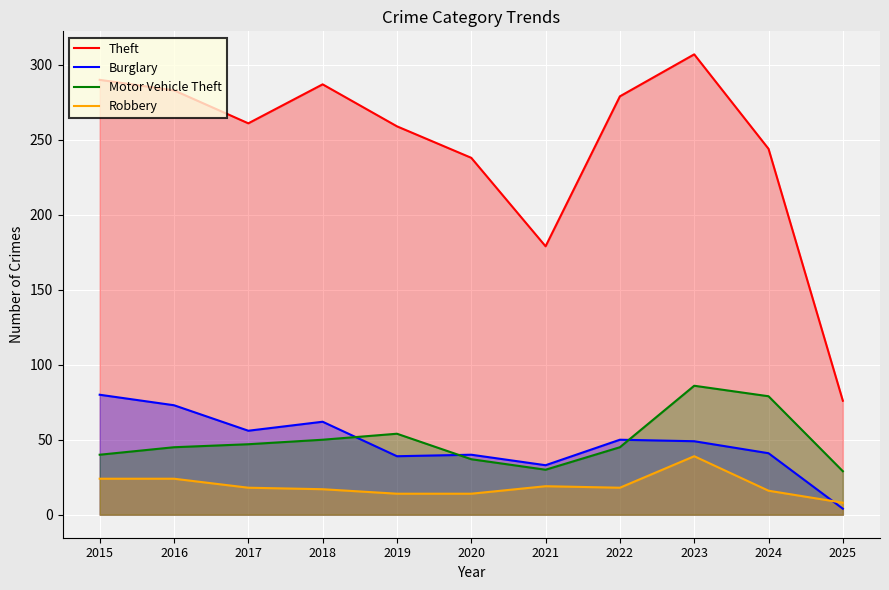

What is the value of the Motor Vehicle Theft point at the 11th from the left?

29